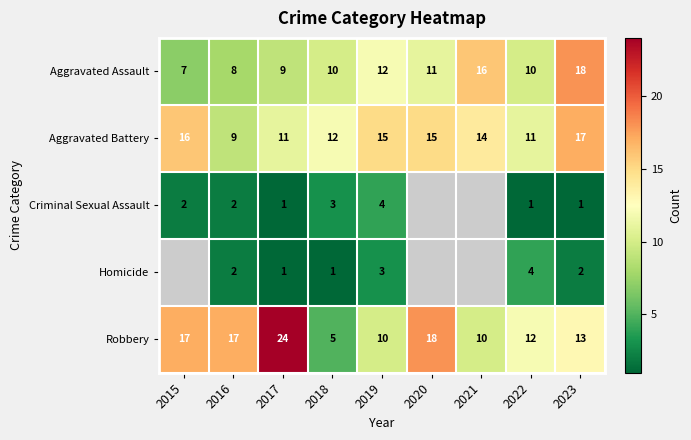

True or false: Criminal Sexual Assault has a value of 2.5 at 2019.

False